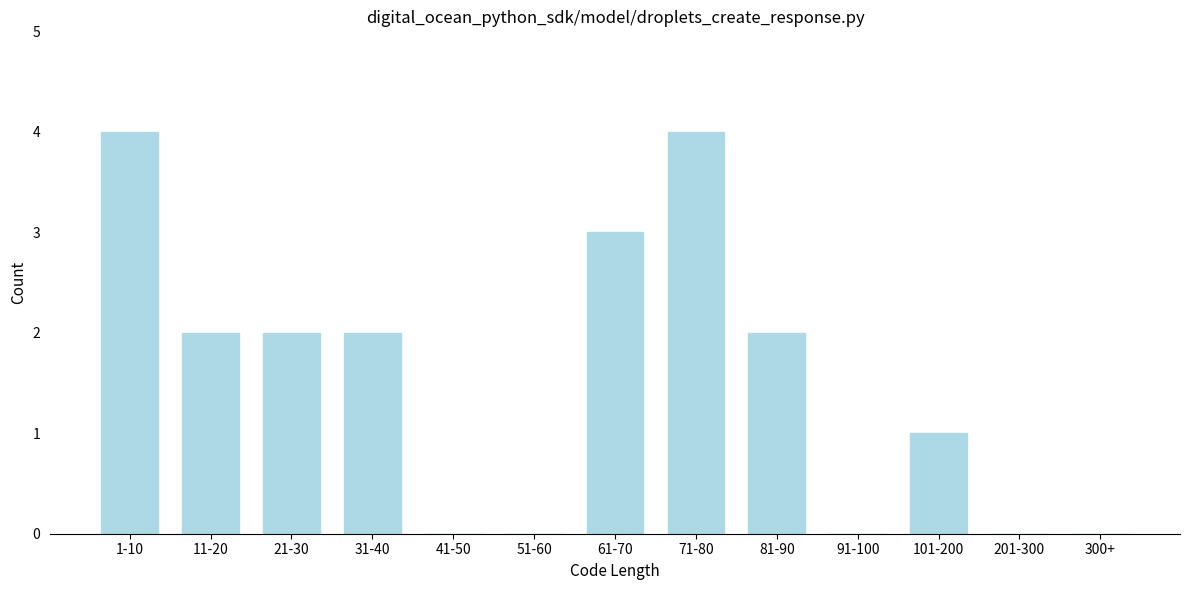

Reading right to left, extract all data points from this chart.

300+=0	201-300=0	101-200=1	91-100=0	81-90=2	71-80=4	61-70=3	51-60=0	41-50=0	31-40=2	21-30=2	11-20=2	1-10=4